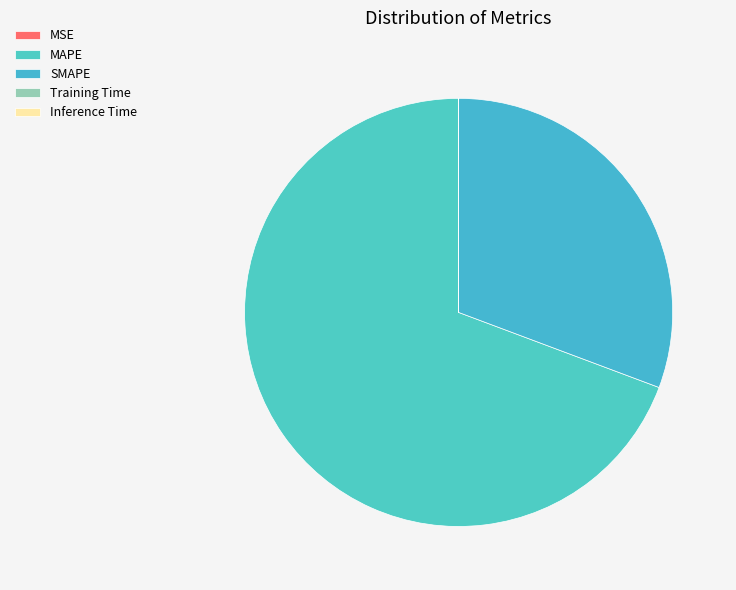

Rank the categories by value from lowest to highest.

Inference Time, Training Time, MSE, SMAPE, MAPE